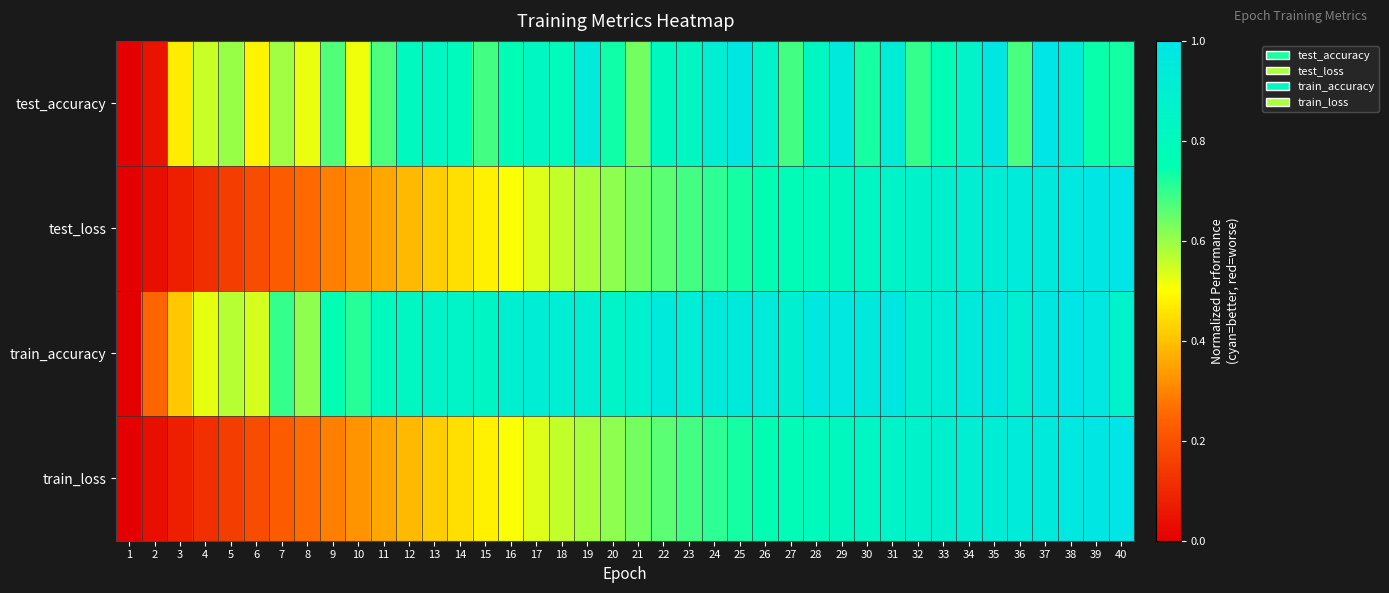

Reading left to right, transcribe all the data shown in this chart.

test_accuracy: 1=0.0	2=0.0	3=0.5	4=0.6	5=0.6	6=0.5	7=0.6	8=0.5	9=0.7	10=0.5	11=0.7	12=0.8	13=0.8	14=0.8	15=0.7	16=0.8	17=0.8	18=0.8	19=0.9	20=0.7	21=0.6	22=0.8	23=0.8	24=0.9	25=1.0	26=0.9	27=0.7	28=0.8	29=1.0	30=0.7	31=0.9	32=0.7	33=0.8	34=0.9	35=1.0	36=0.7	37=1.0	38=0.9	39=0.7	40=0.7
test_loss: 1=0.0	2=0.0	3=0.1	4=0.1	5=0.2	6=0.2	7=0.2	8=0.3	9=0.3	10=0.3	11=0.4	12=0.4	13=0.4	14=0.4	15=0.5	16=0.5	17=0.5	18=0.6	19=0.6	20=0.6	21=0.6	22=0.7	23=0.7	24=0.7	25=0.7	26=0.8	27=0.8	28=0.8	29=0.8	30=0.8	31=0.9	32=0.9	33=0.9	34=0.9	35=0.9	36=0.9	37=1.0	38=1.0	39=1.0	40=1.0
train_accuracy: 1=0.0	2=0.2	3=0.4	4=0.5	5=0.6	6=0.5	7=0.7	8=0.6	9=0.8	10=0.7	11=0.8	12=0.8	13=0.9	14=0.9	15=0.8	16=0.9	17=0.9	18=0.9	19=0.9	20=0.9	21=0.9	22=1.0	23=0.9	24=1.0	25=1.0	26=0.9	27=0.9	28=1.0	29=1.0	30=1.0	31=1.0	32=0.9	33=0.9	34=1.0	35=1.0	36=0.9	37=1.0	38=1.0	39=1.0	40=0.9
train_loss: 1=0.0	2=0.0	3=0.1	4=0.1	5=0.2	6=0.2	7=0.2	8=0.3	9=0.3	10=0.3	11=0.4	12=0.4	13=0.4	14=0.4	15=0.5	16=0.5	17=0.5	18=0.6	19=0.6	20=0.6	21=0.6	22=0.7	23=0.7	24=0.7	25=0.7	26=0.8	27=0.8	28=0.8	29=0.8	30=0.8	31=0.9	32=0.9	33=0.9	34=0.9	35=0.9	36=0.9	37=1.0	38=1.0	39=1.0	40=1.0